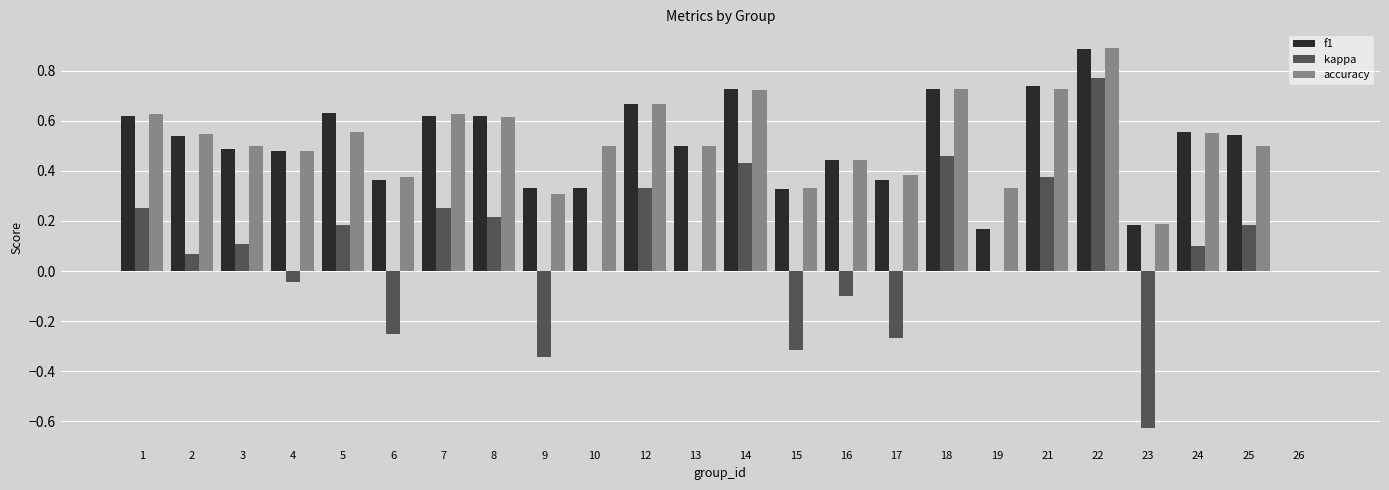

What is the greatest value displayed?

0.9